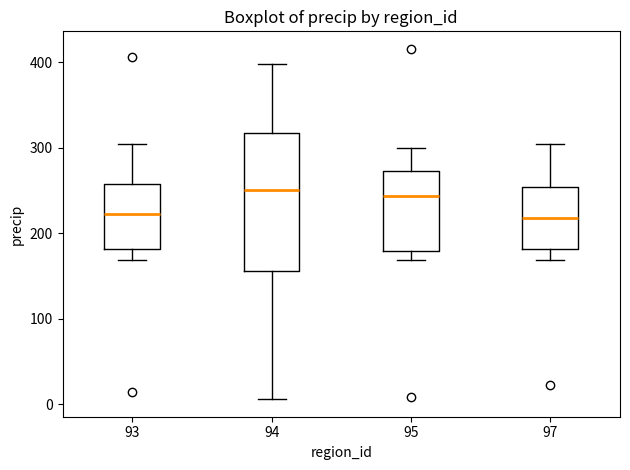

Comparing the boxes themselves (not the whiskers), which one is the tallest?

94